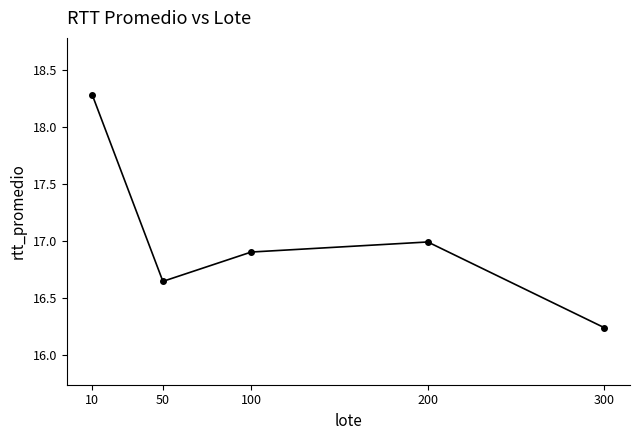

What is the change in value from 50 to 200?

+0.3